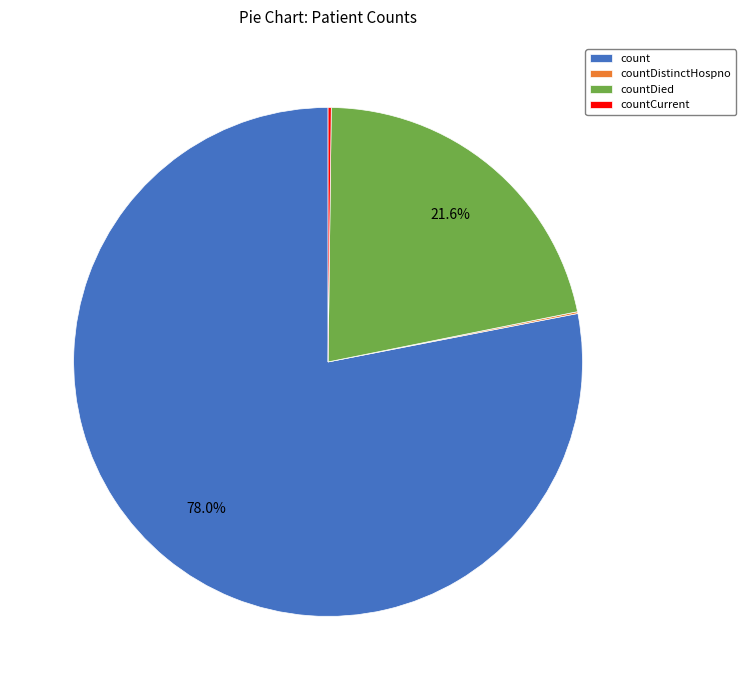

To the nearest percent, what is the difference between the countDied and count slice percentages?

56%